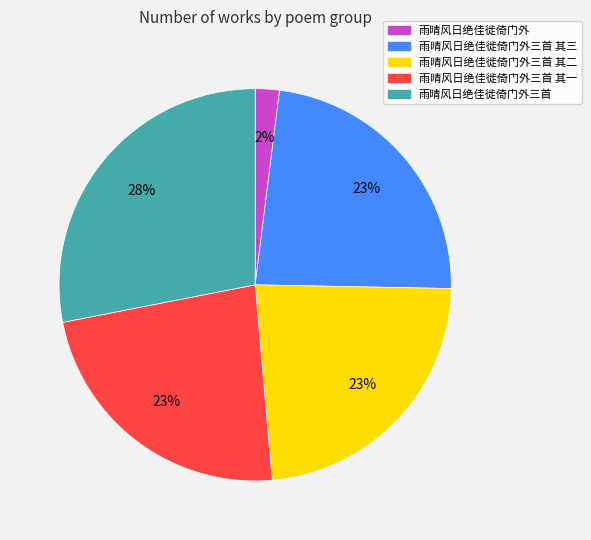

To the nearest percent, what is the average slice percentage?

20%